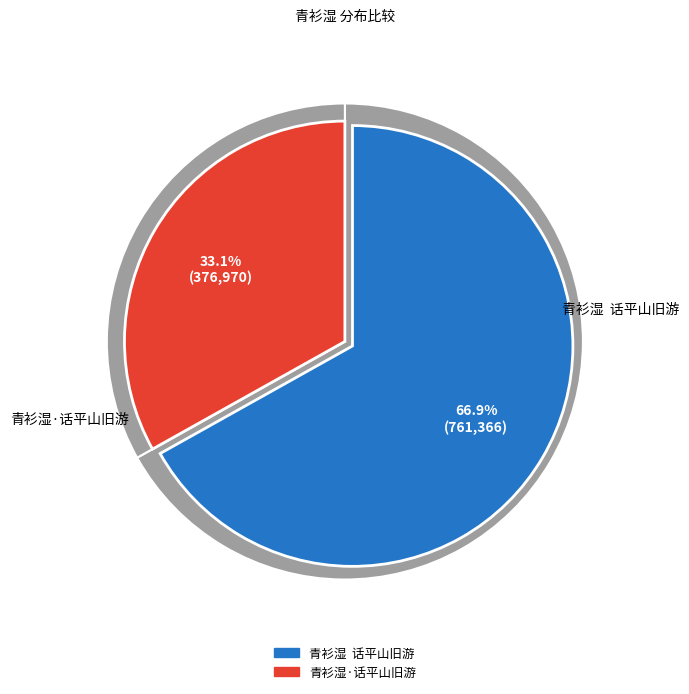

Rank the categories by value from lowest to highest.

青衫湿·话平山旧游, 青衫湿  话平山旧游